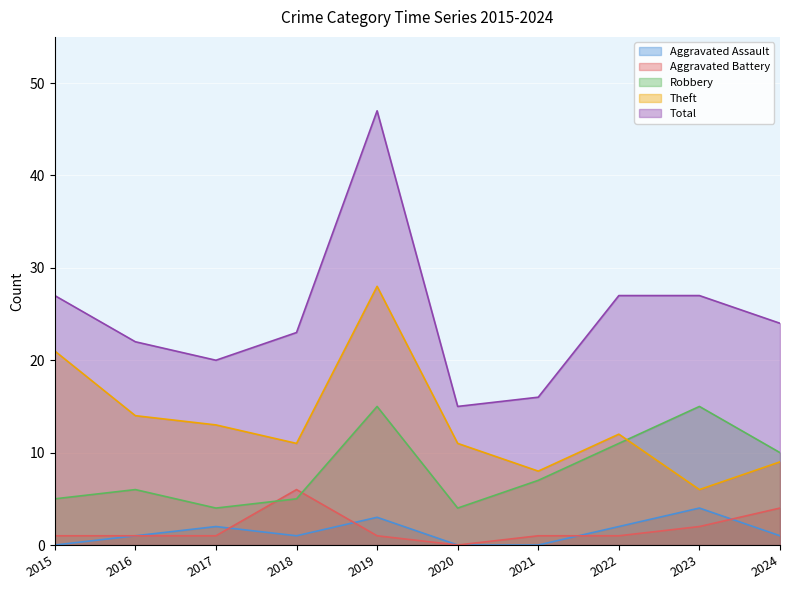

How many data points in Total are above 24?

4